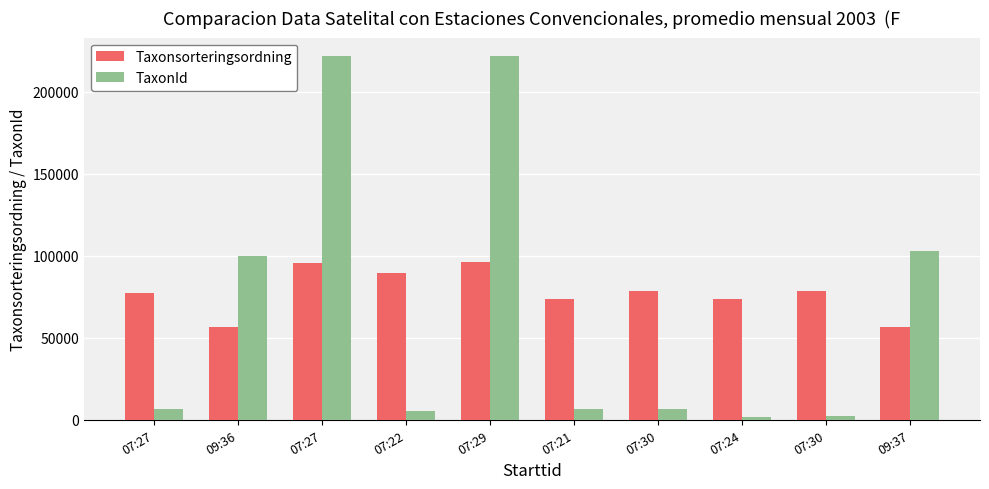

How many values in the Taxonsorteringsordning series are below 78579?

5